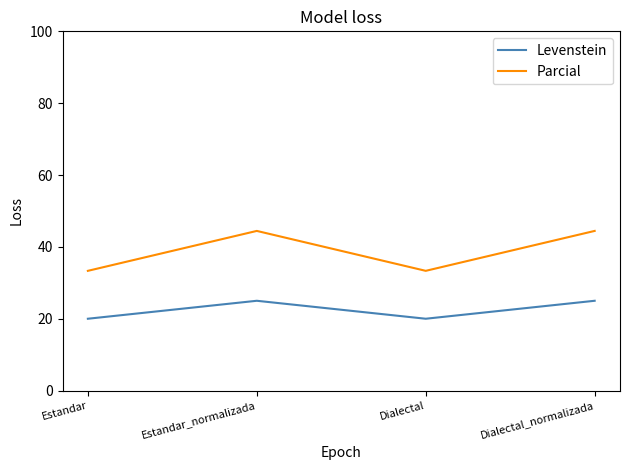

How many series are shown in this chart?

2